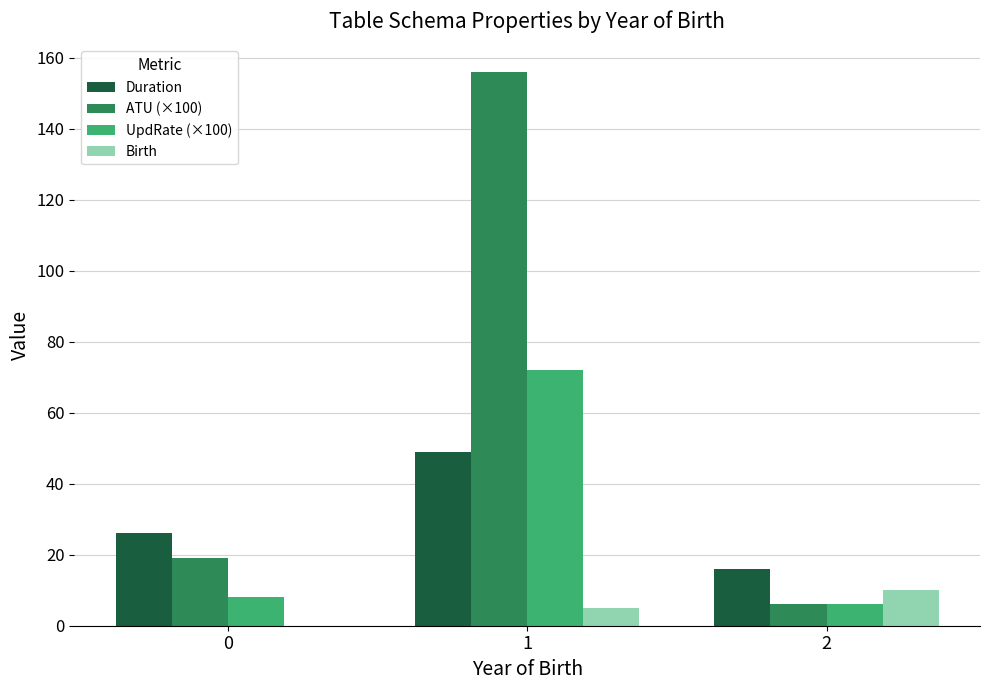

What is the sum of all Duration values?

91.0